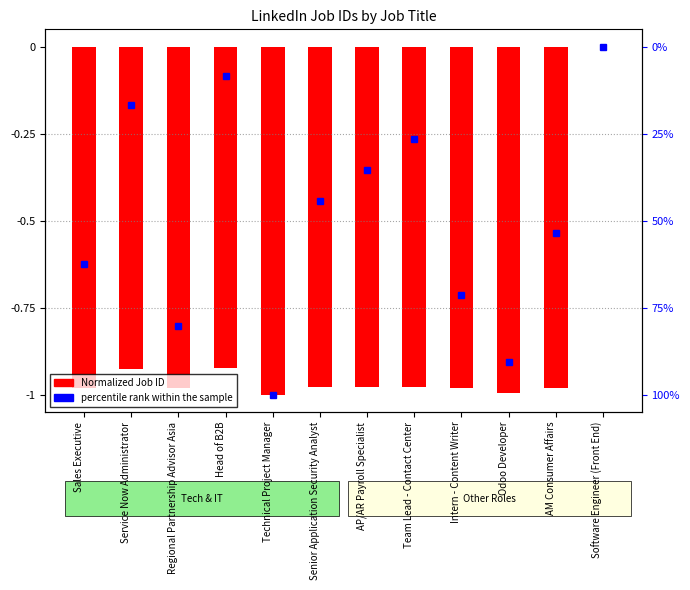

Reading left to right, list all the values displayed in this chart.

-1.0	-0.9	-1.0	-0.9	-1.0	-1.0	-1.0	-1.0	-1.0	-1.0	-1.0	0.0